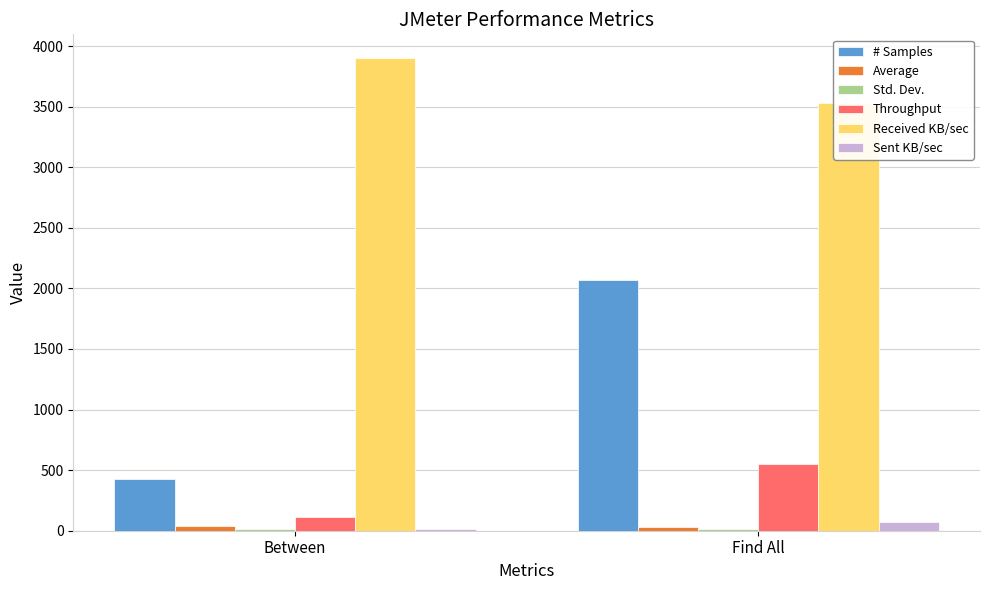

Are the bars grouped side by side (vs. stacked)?

Yes